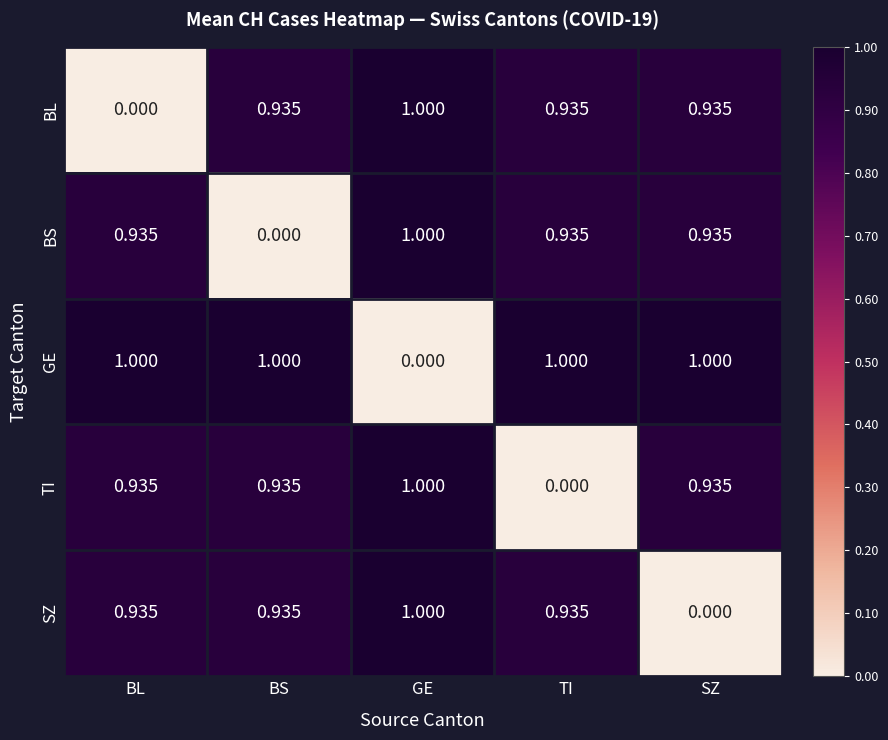

Is the value of BL at GE greater than the value of BS at BL?

Yes